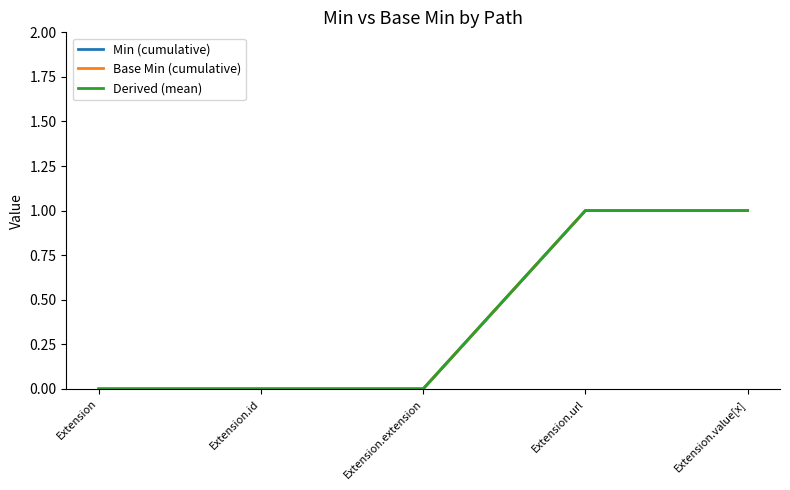

The Derived (mean) series shows 0 at Extension.id. True or false?

True